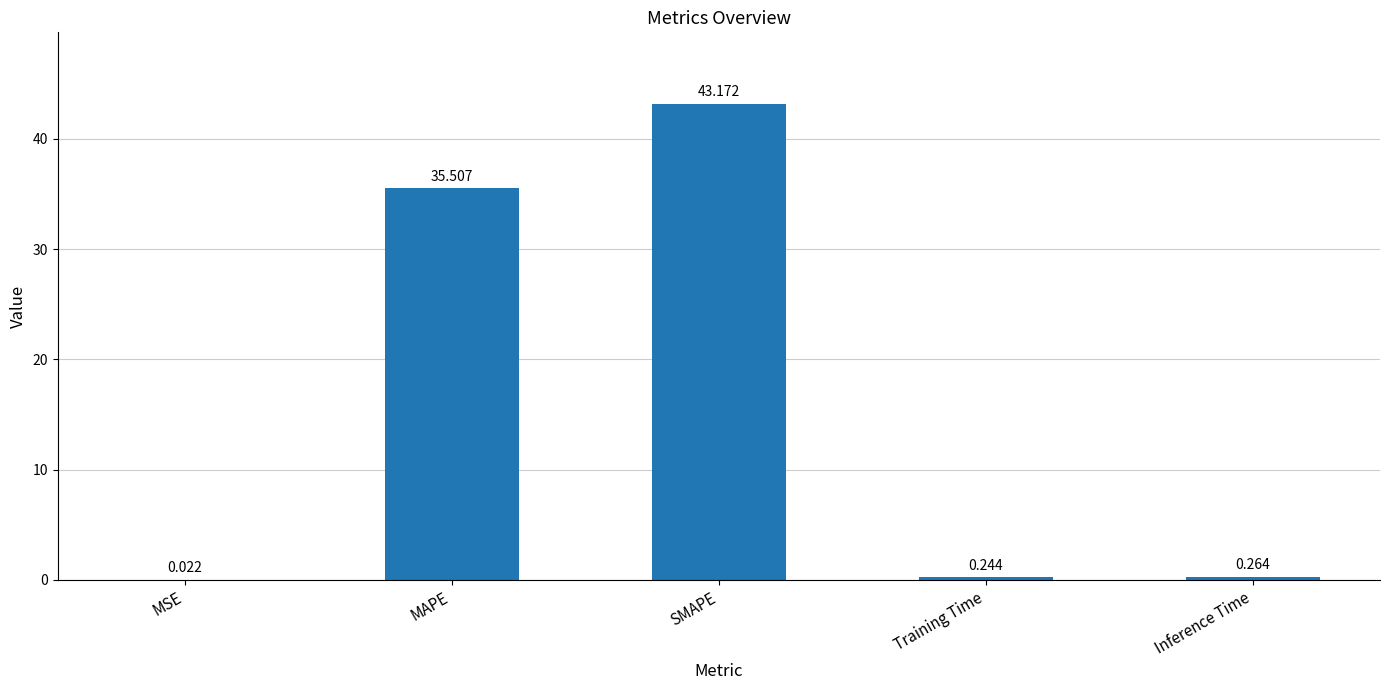

Which category has the highest value across all series?

SMAPE